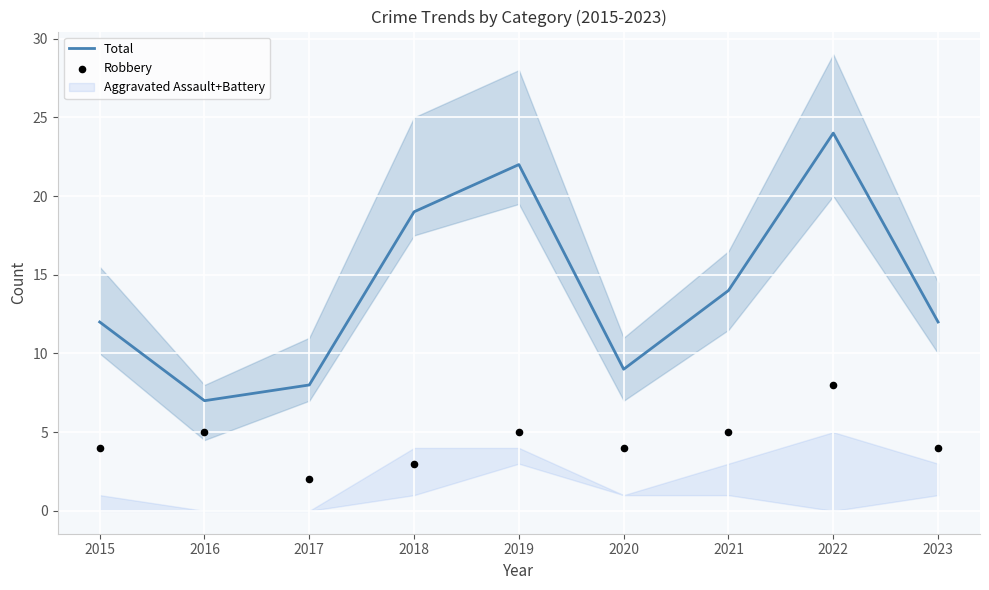

At how many categories does at least one series exceed 9?

6